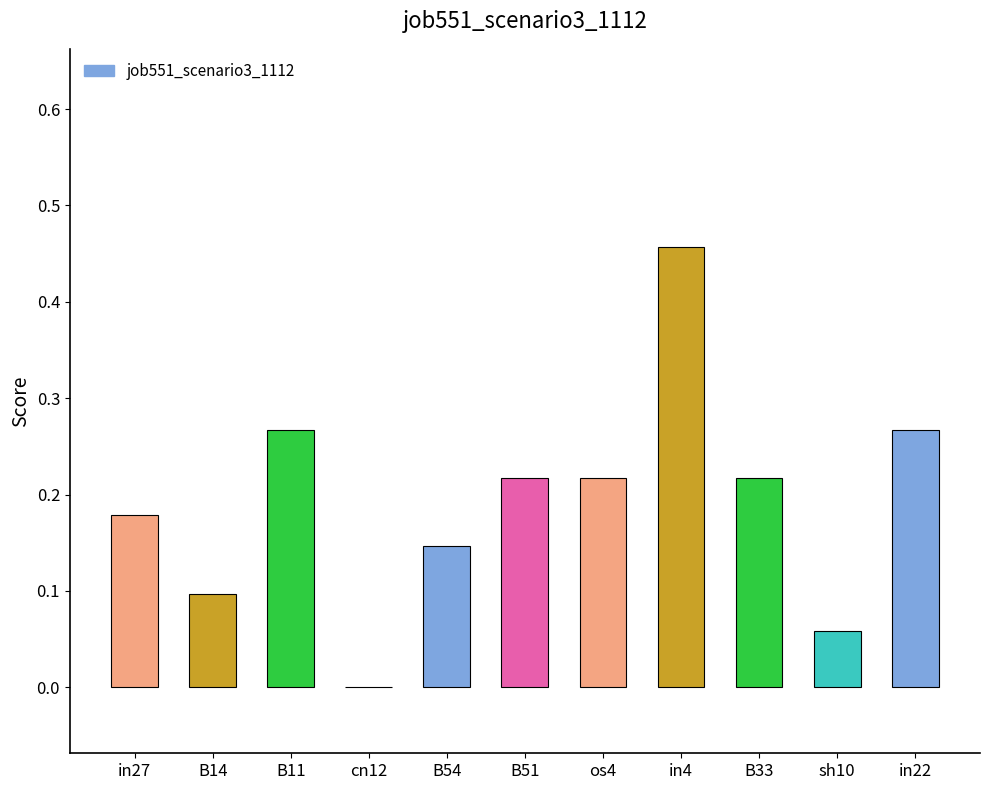

What is the sum of the values at in22 and in4?

0.7